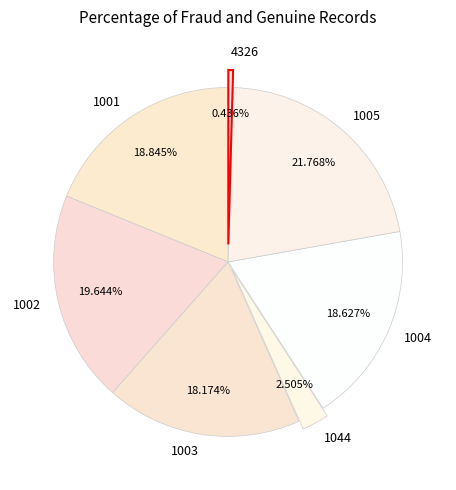

Does 1002 represent more than half of the total?

No